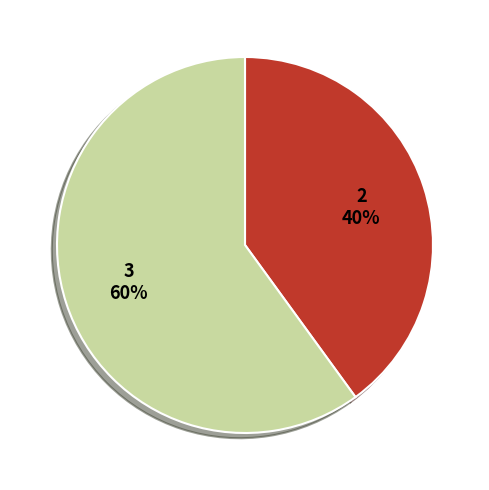

To the nearest percent, what is the difference between the largest and smallest slice percentages?

20%